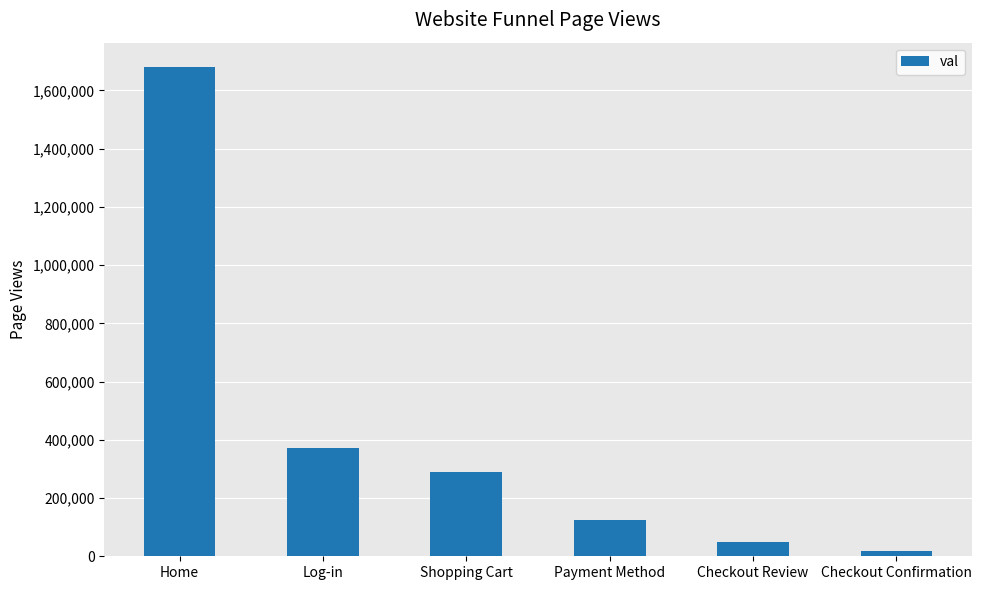

What is the difference between the maximum and minimum values?

1660610